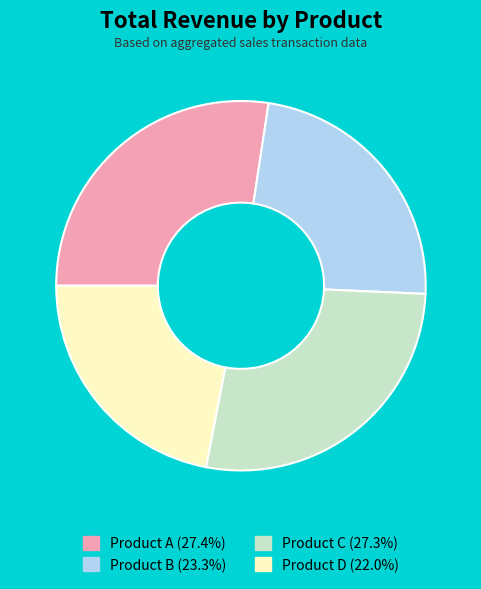

Does Product B (23.3%) represent more than half of the total?

No